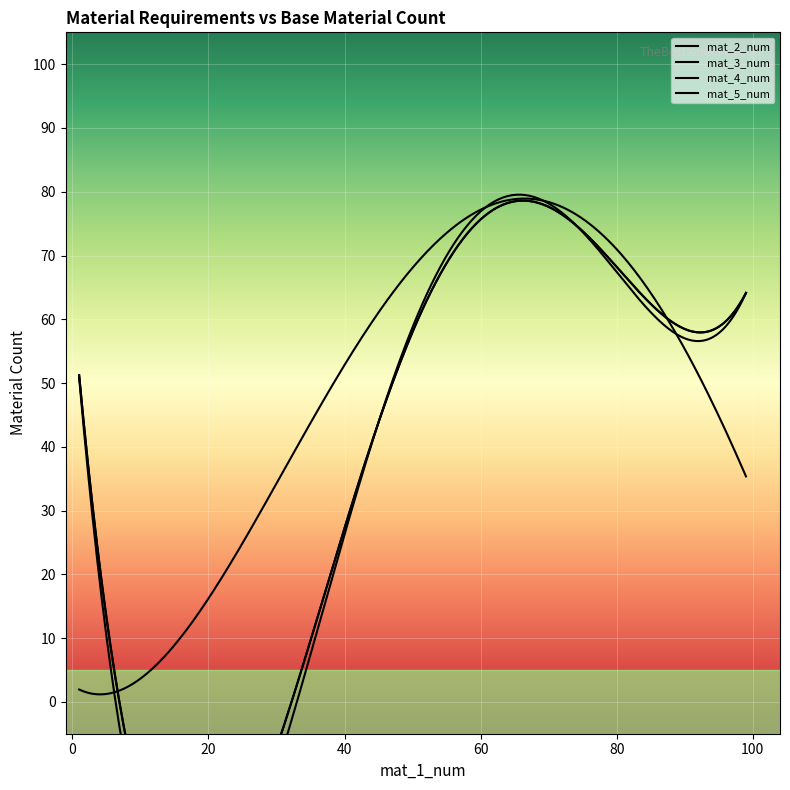

Which series has the widest spread of values?

mat_4_num